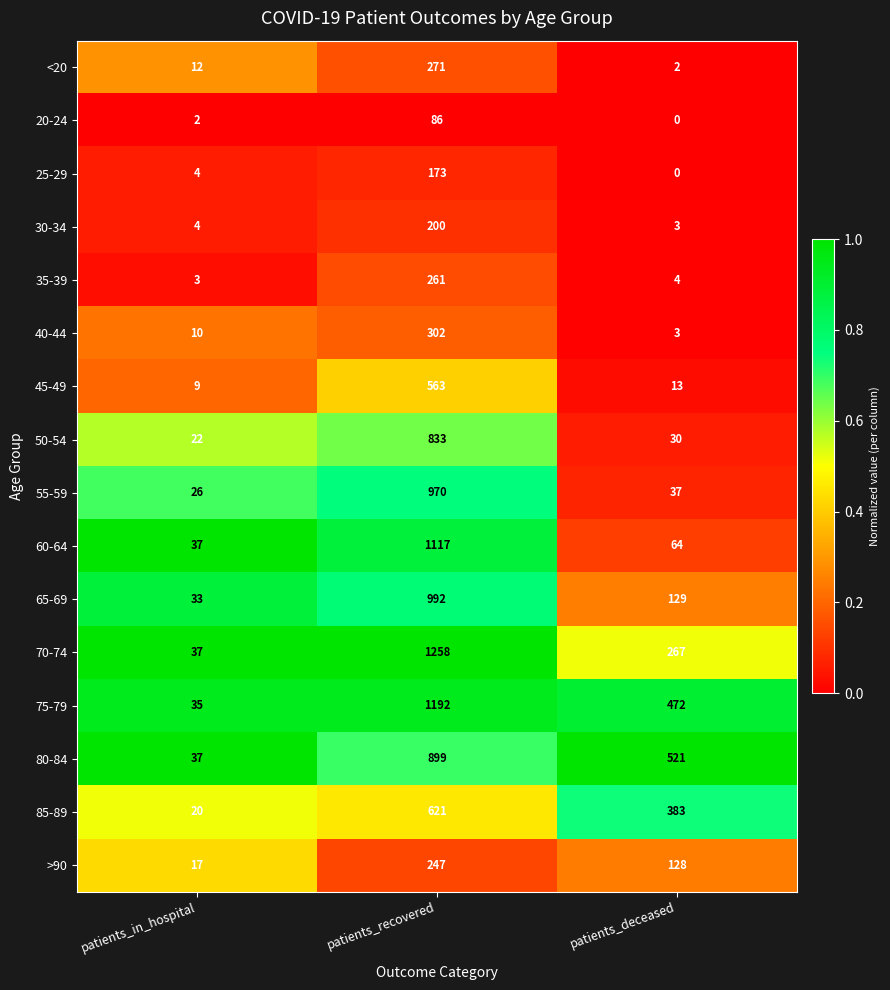

Is it true that 20-24 equals 45 at patients_deceased?

False